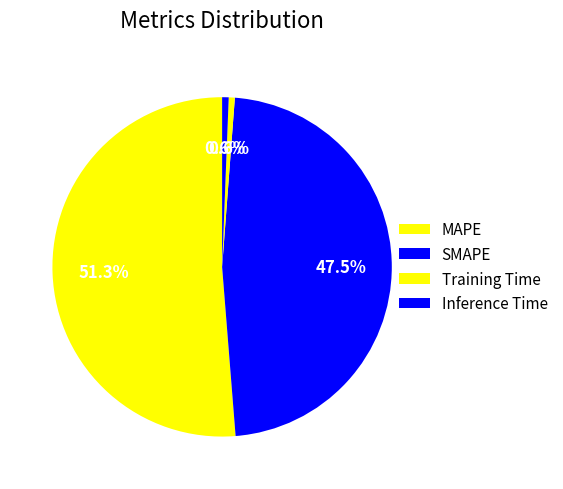

How many segments does this pie chart have?

4